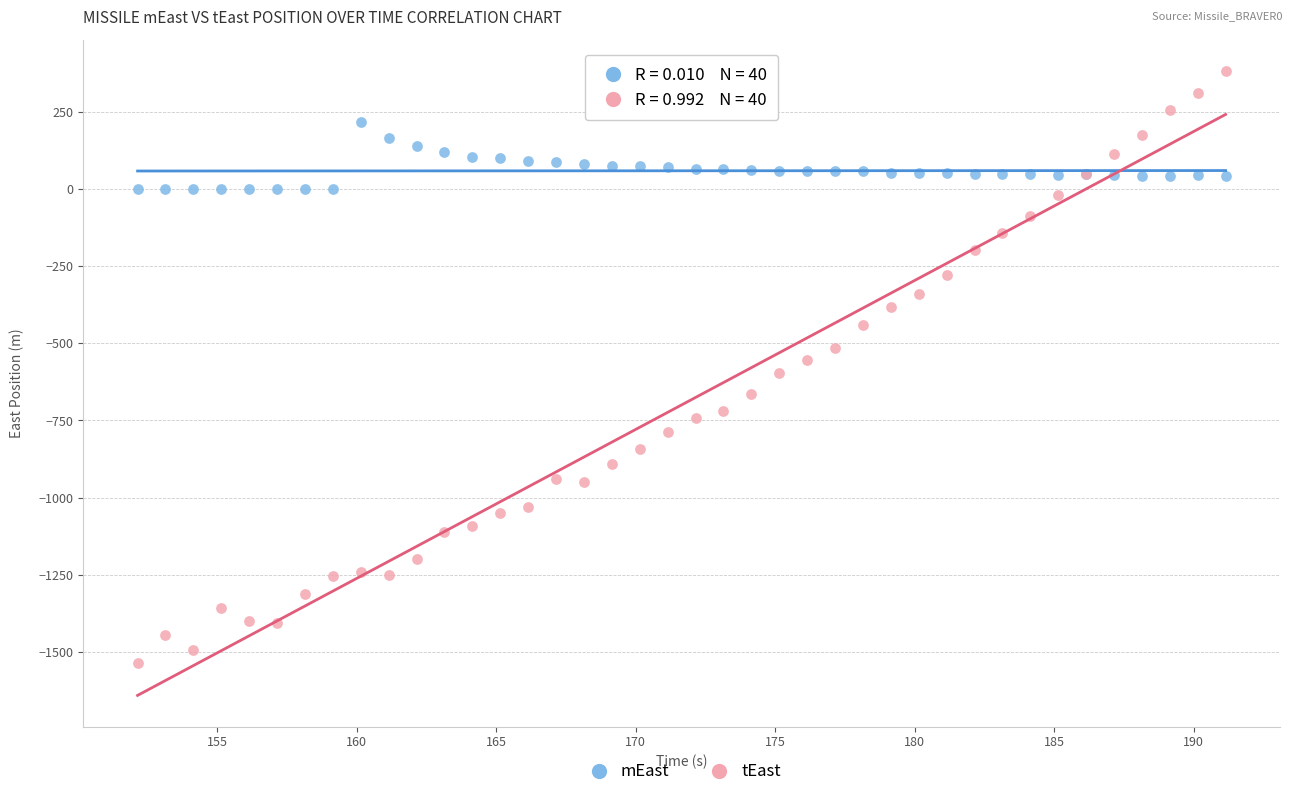

Which series reaches the maximum Y coordinate?

tEast